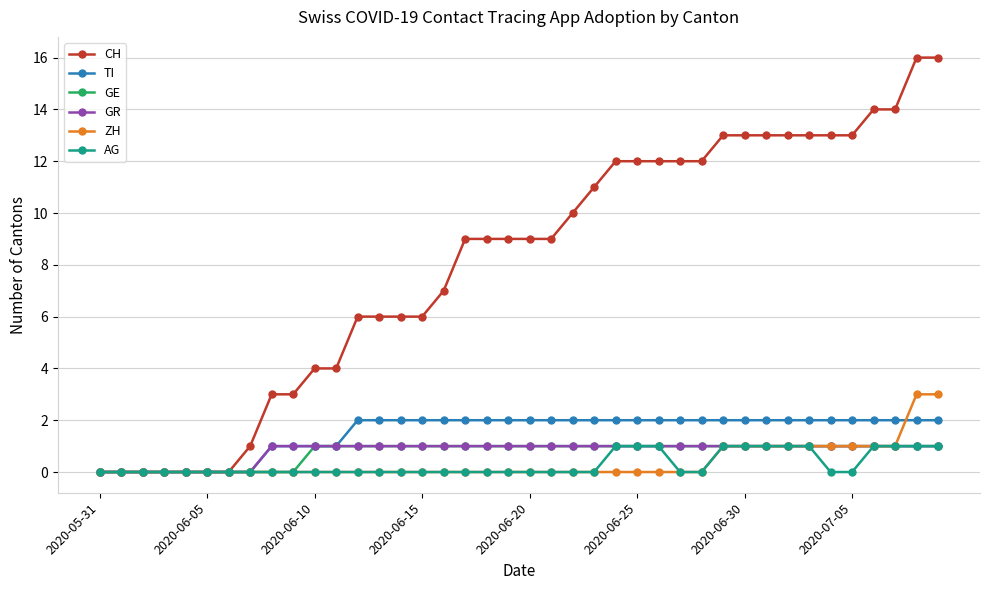

What is the value of the GR point at the 36th from the left?

1